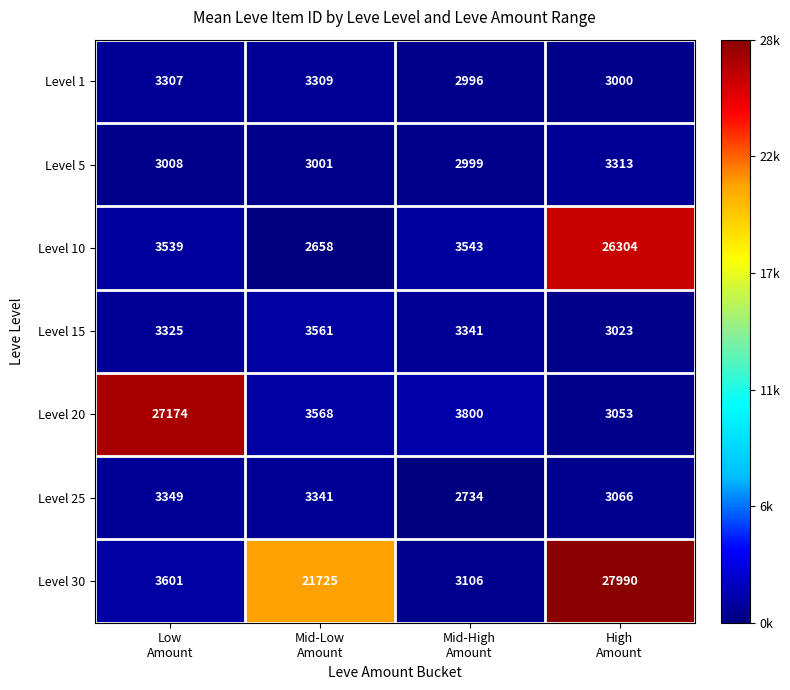

Reading left to right, what are all the values shown in this chart?

Level 1: 3307	3309	2996	3000
Level 5: 3008	3001	2999	3313
Level 10: 3539	2658	3543	26304
Level 15: 3325	3561	3341	3023
Level 20: 27174	3568	3800	3053
Level 25: 3349	3341	2734	3066
Level 30: 3601	21725	3106	27990